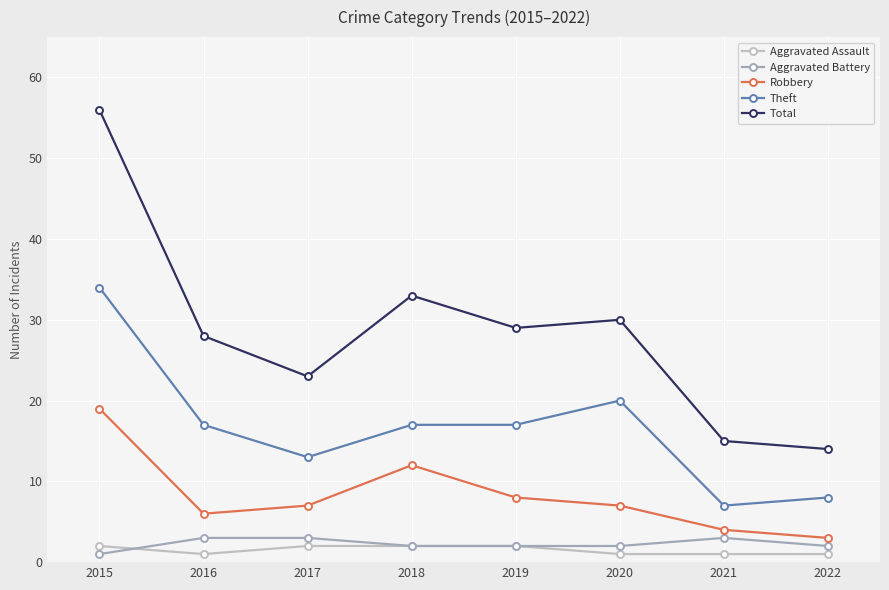

What value does the Total series have at 2020, to the nearest 5?

30